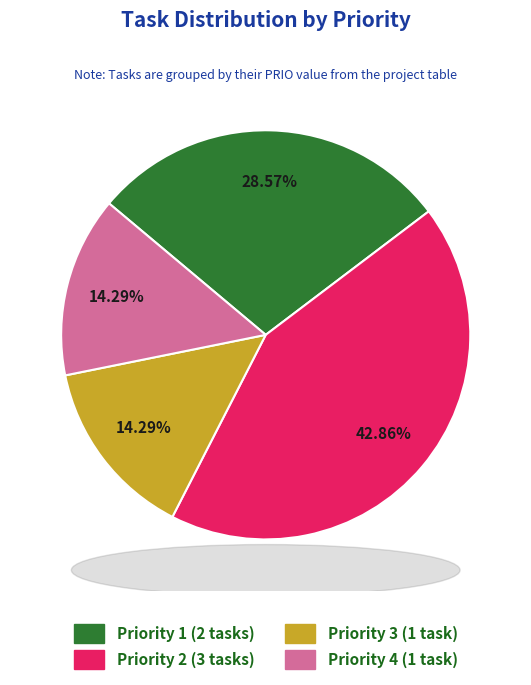

Is there a majority slice in this chart?

No